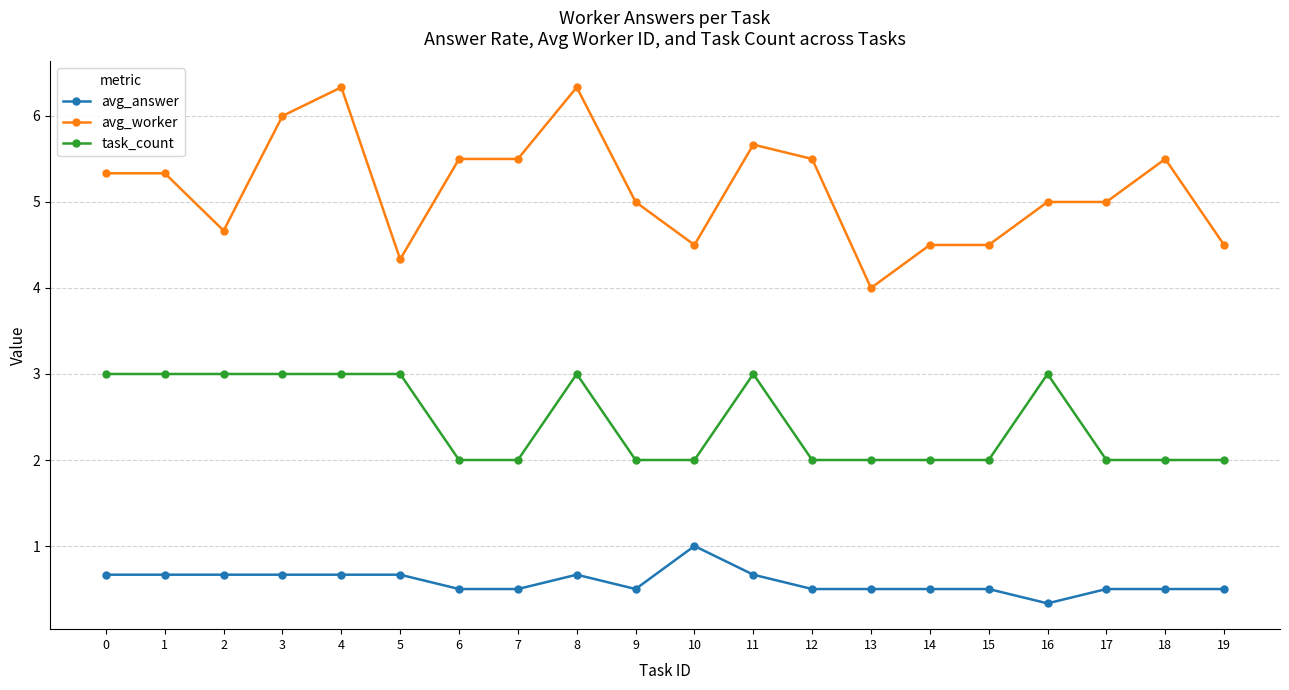

Which category has the lowest value in the avg_answer series?

16